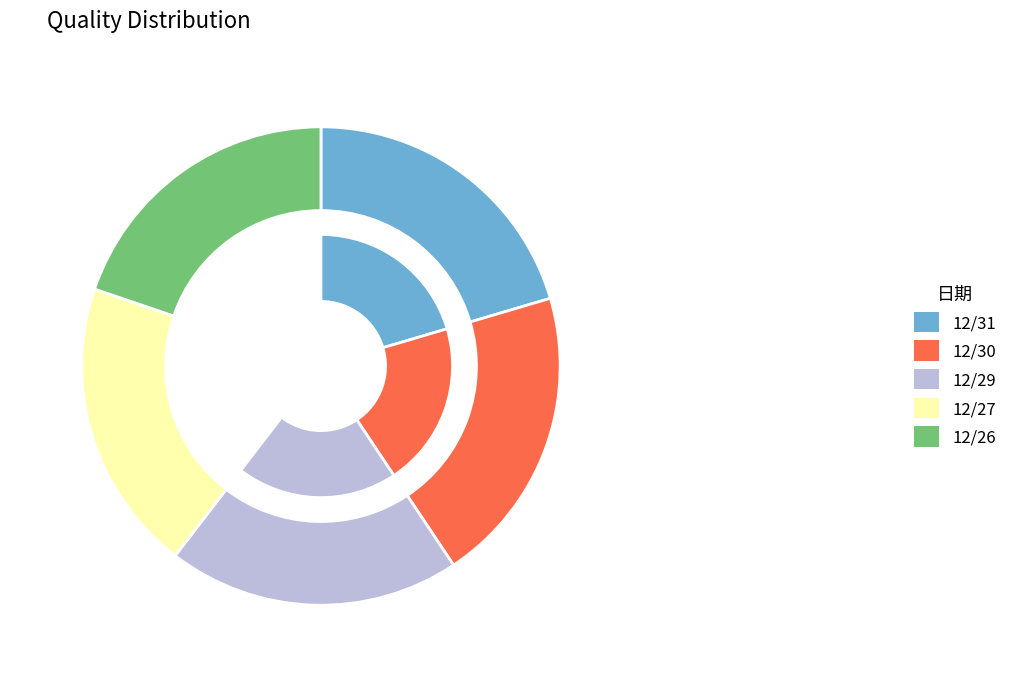

Does 12/31 account for over 50% of the chart?

No